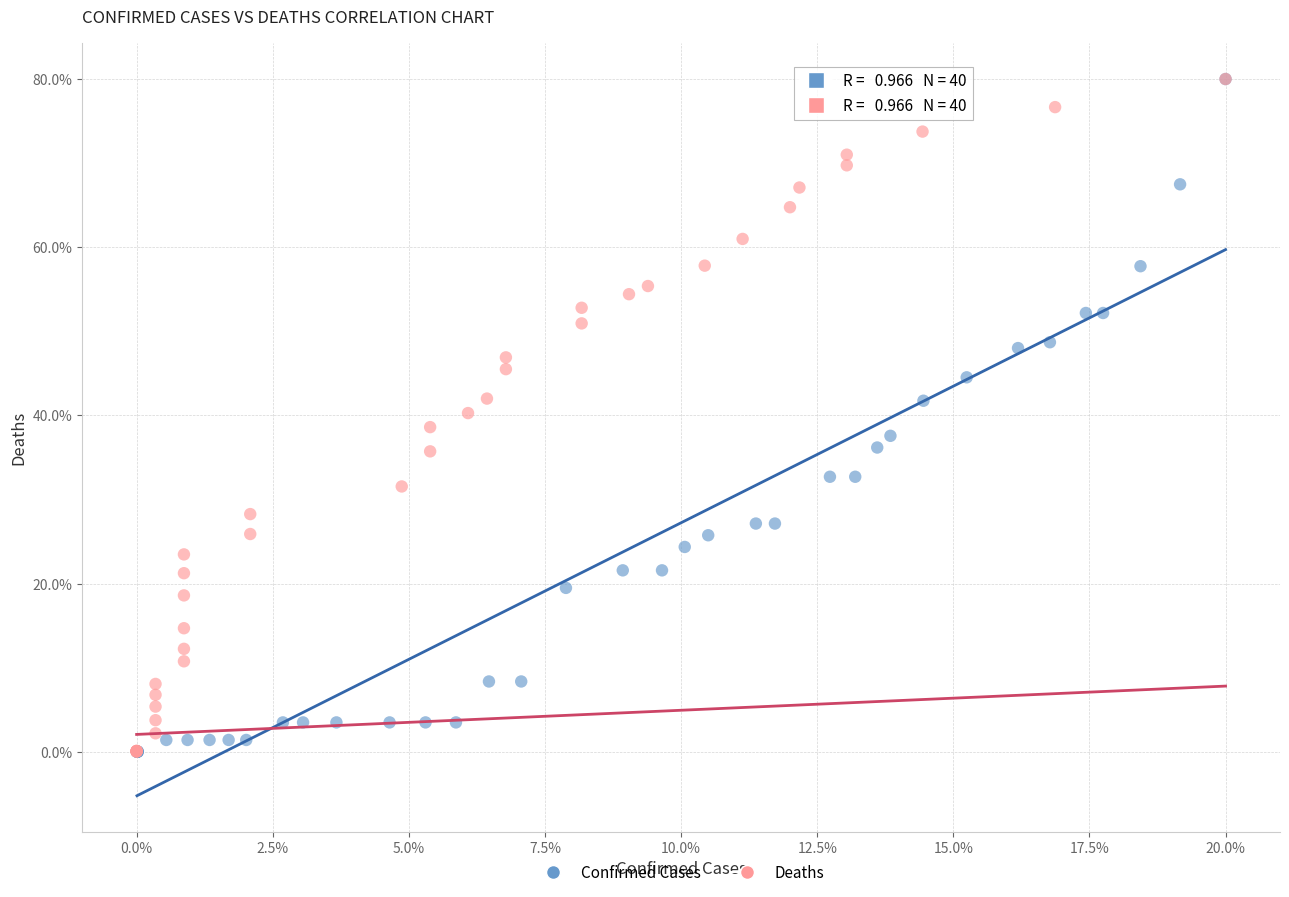

What are all the series names shown in the legend?

Confirmed Cases, Deaths